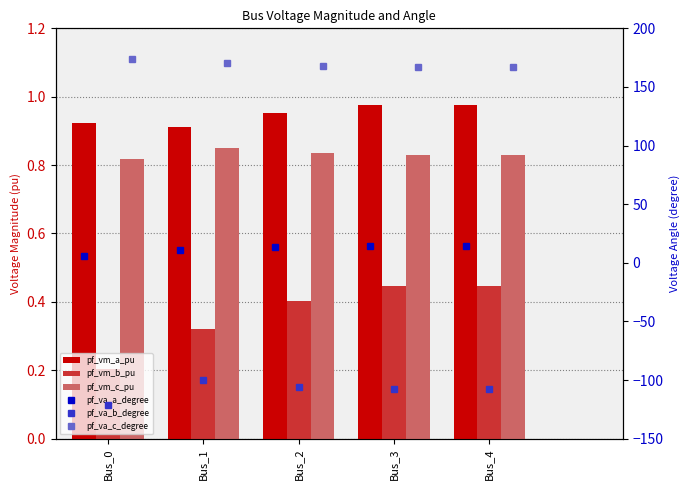

What is the difference between the pf_va_b_degree values at Bus_2 and Bus_3?

2.2